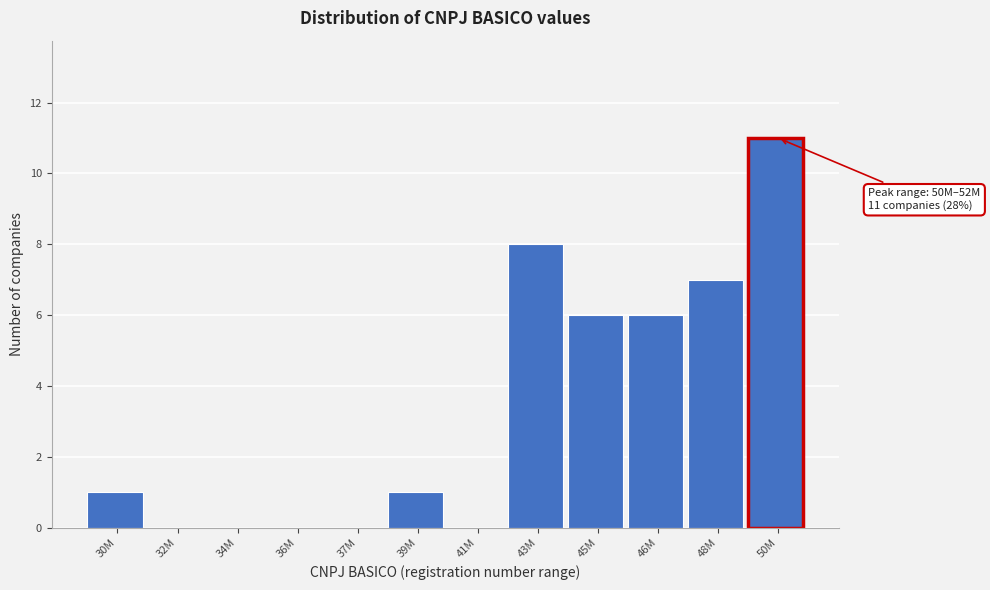

Reading left to right, transcribe all the data shown in this chart.

30M=1	32M=0	34M=0	36M=0	37M=0	39M=1	41M=0	43M=8	45M=6	46M=6	48M=7	50M=11